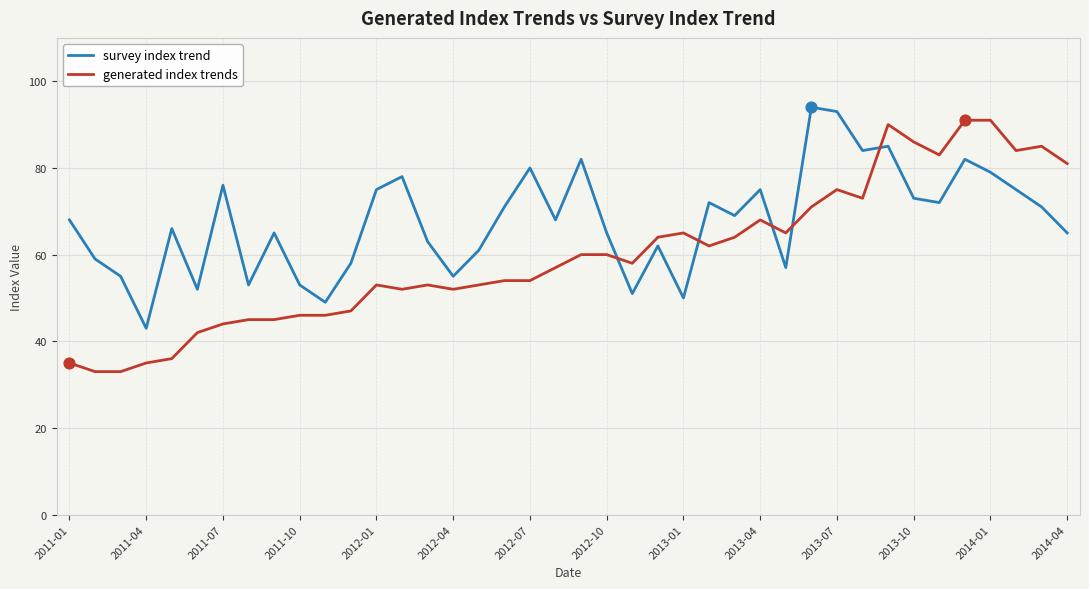

What are all the series names shown in the legend?

survey index trend, generated index trends